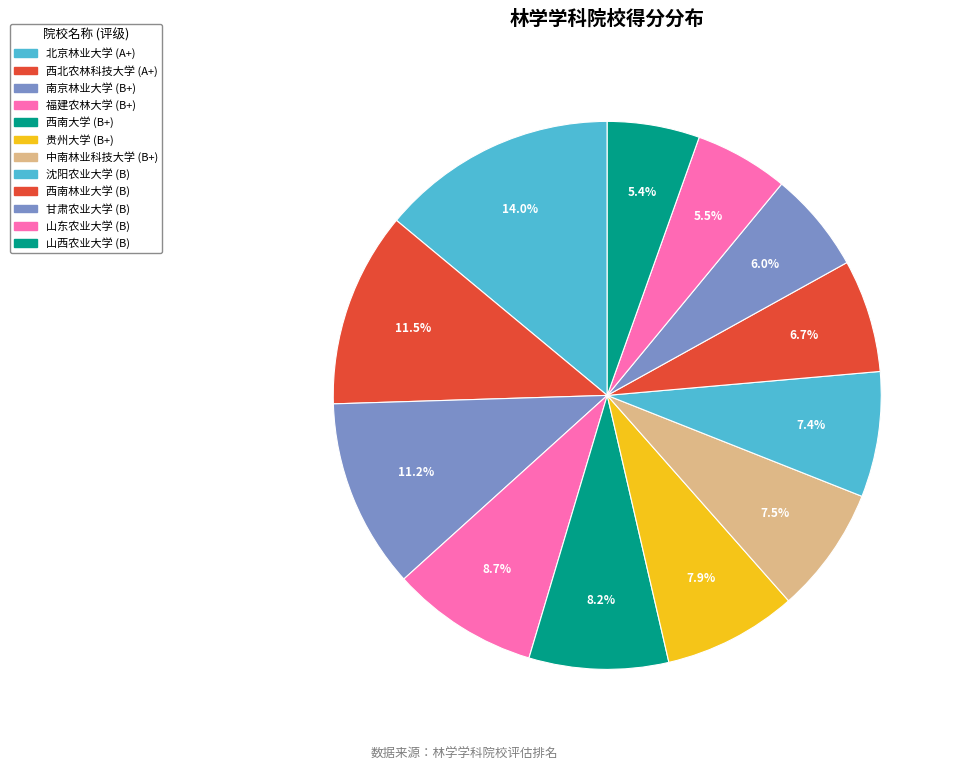

To the nearest percent, what percentage of the pie is 西北农林科技大学?

12%